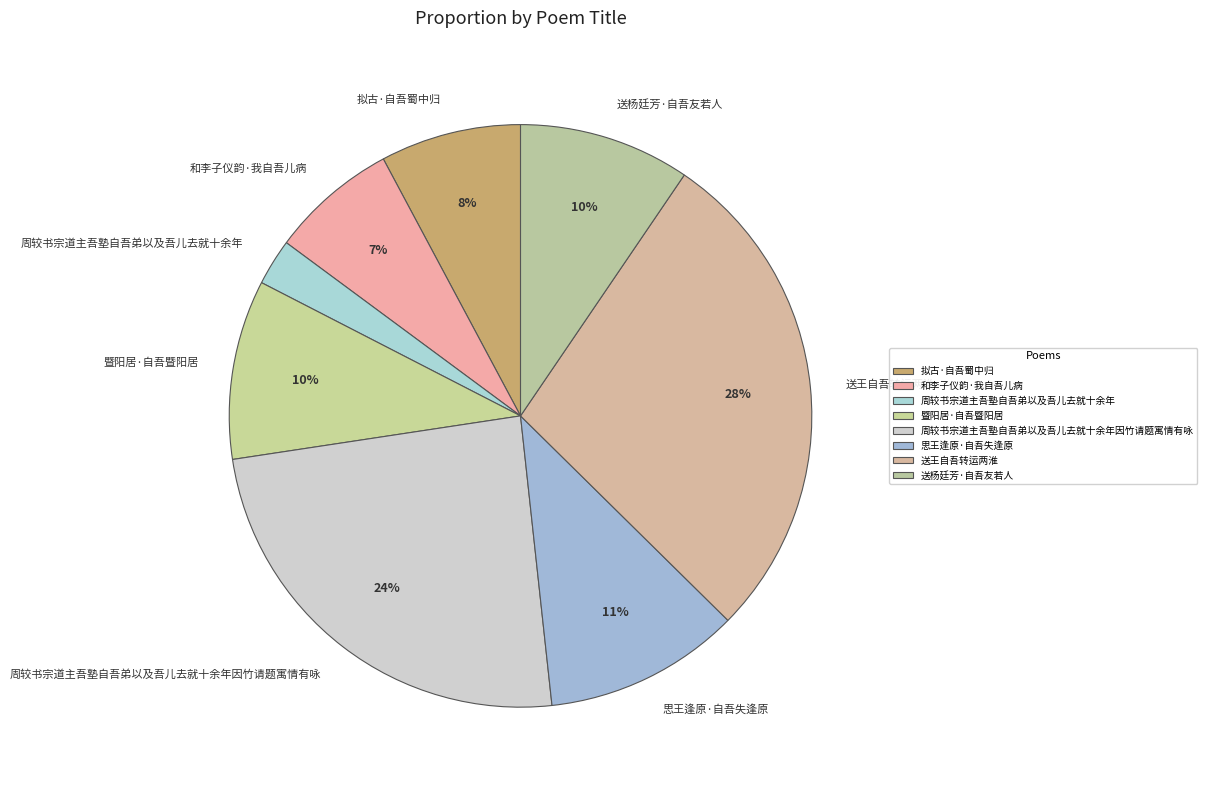

To the nearest percent, what portion does 周较书宗道主吾塾自吾弟以及吾儿去就十余年 represent?

3%